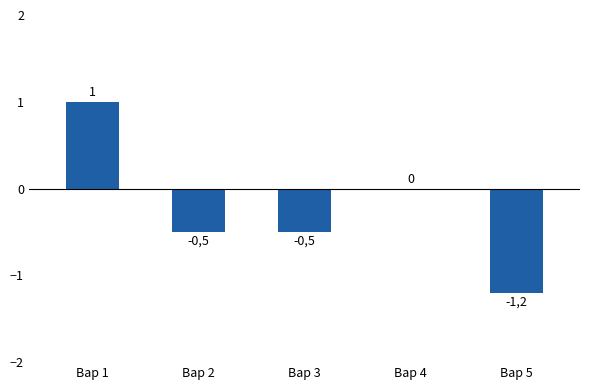

What is the maximum value shown in the chart?

1.0